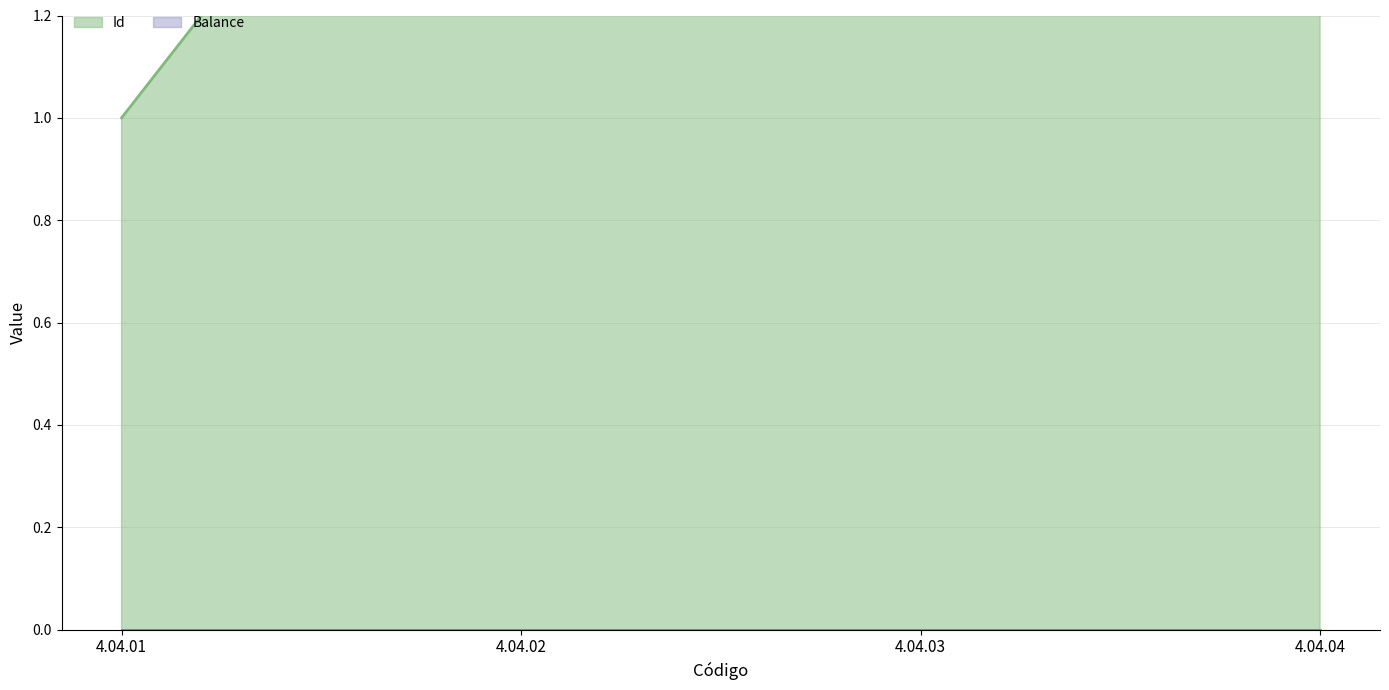

What is the change in value from 4.04.01 to 4.04.02?

+1